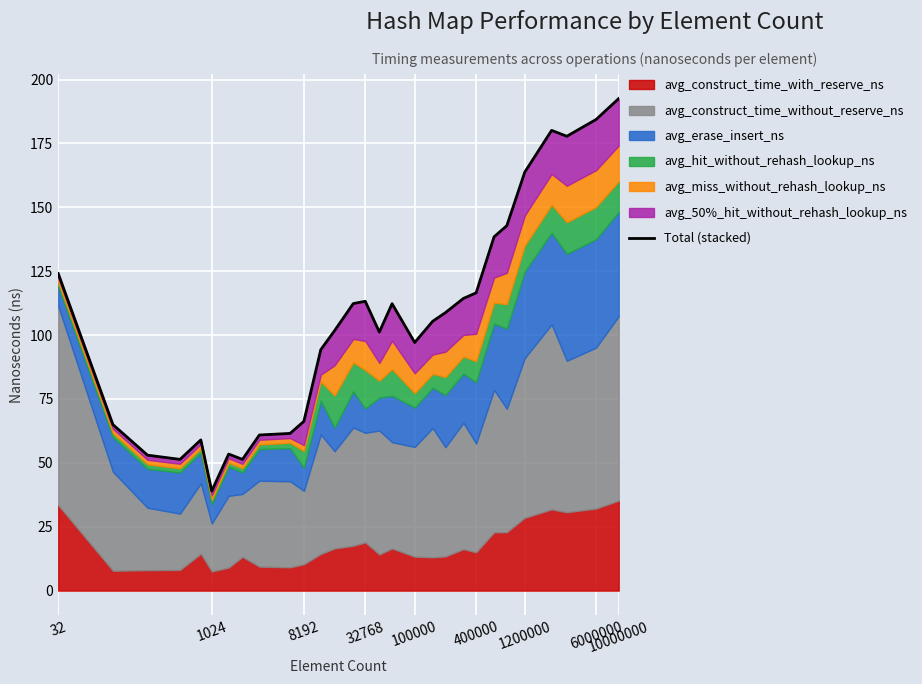

How many lines are shown in the chart?

1